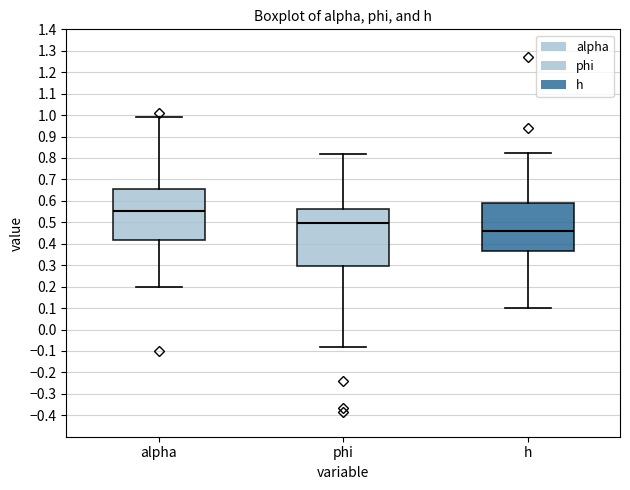

Reading left to right, transcribe this box plot: for each box, give where its median line is, the range the box spans, and where its two whiskers end, as read against the y-axis. The values are not printed on the chart, so give them approximately, as read against the axis.

alpha: median 0.55, box 0.42 to 0.65, whiskers 0.20 to 0.99
phi: median 0.50, box 0.30 to 0.56, whiskers -0.08 to 0.82
h: median 0.46, box 0.36 to 0.59, whiskers 0.10 to 0.83